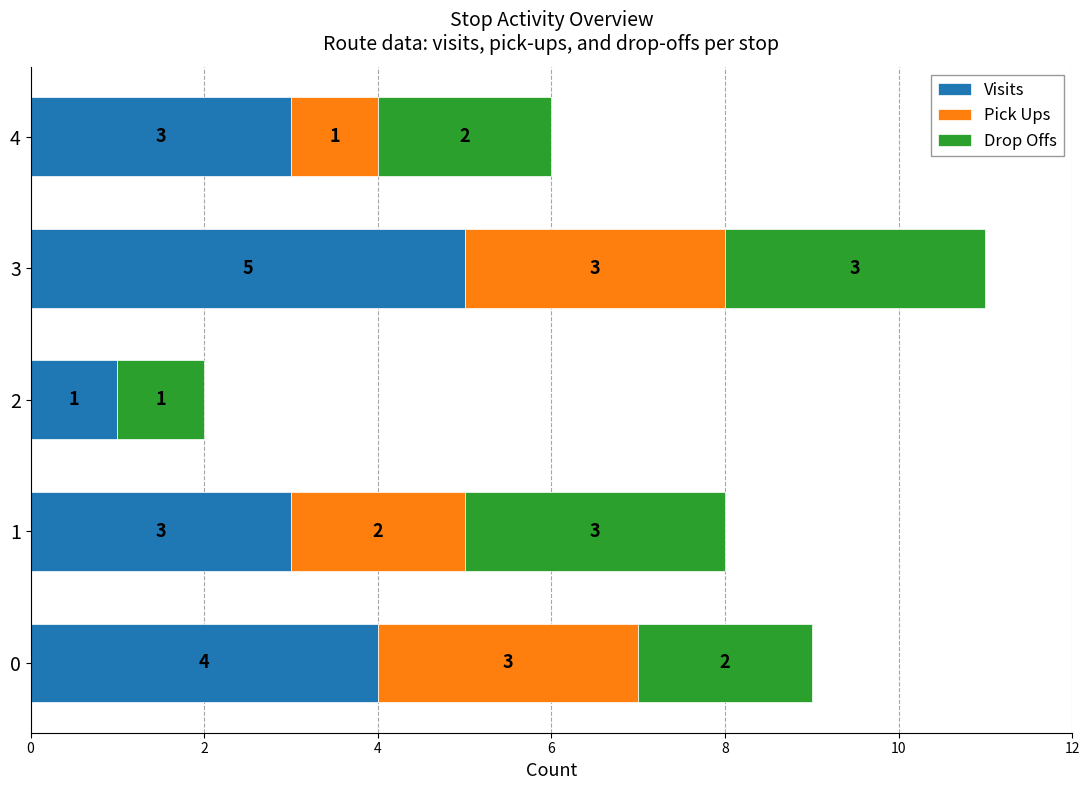

What is the sum of all Visits values?

16